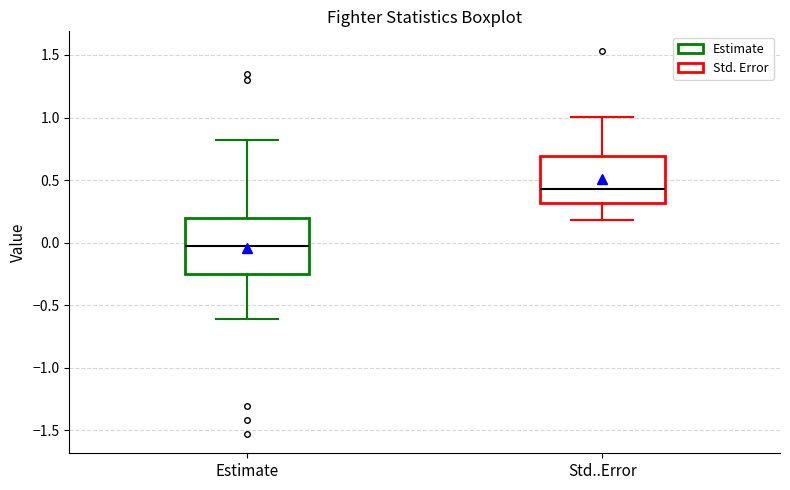

Which box is the tallest, from its lower edge to its upper edge?

Estimate